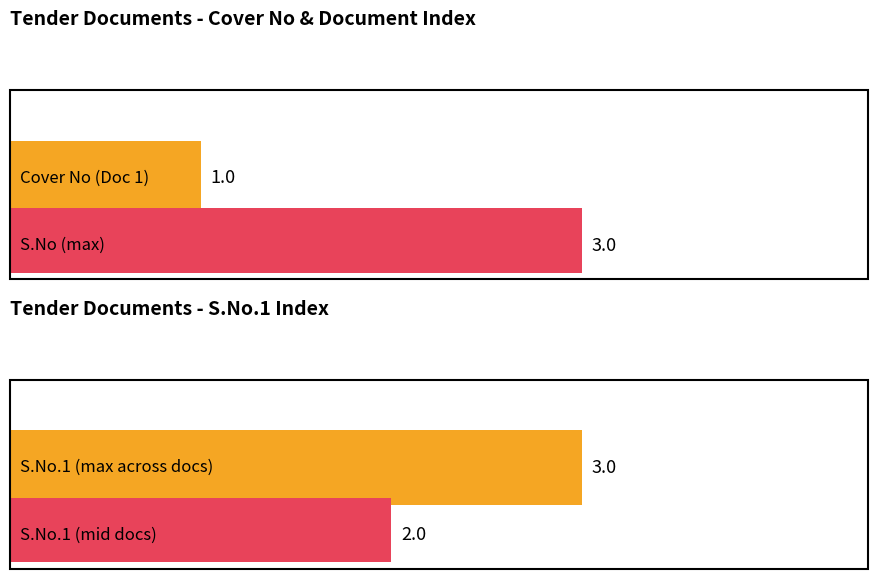

What is the smallest value displayed?

1